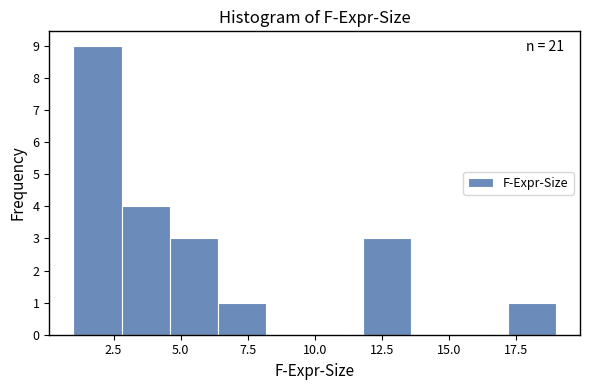

Around what value on the x-axis is the tallest bar? Give the approximate position of its centre, as read against the axis.

2.0